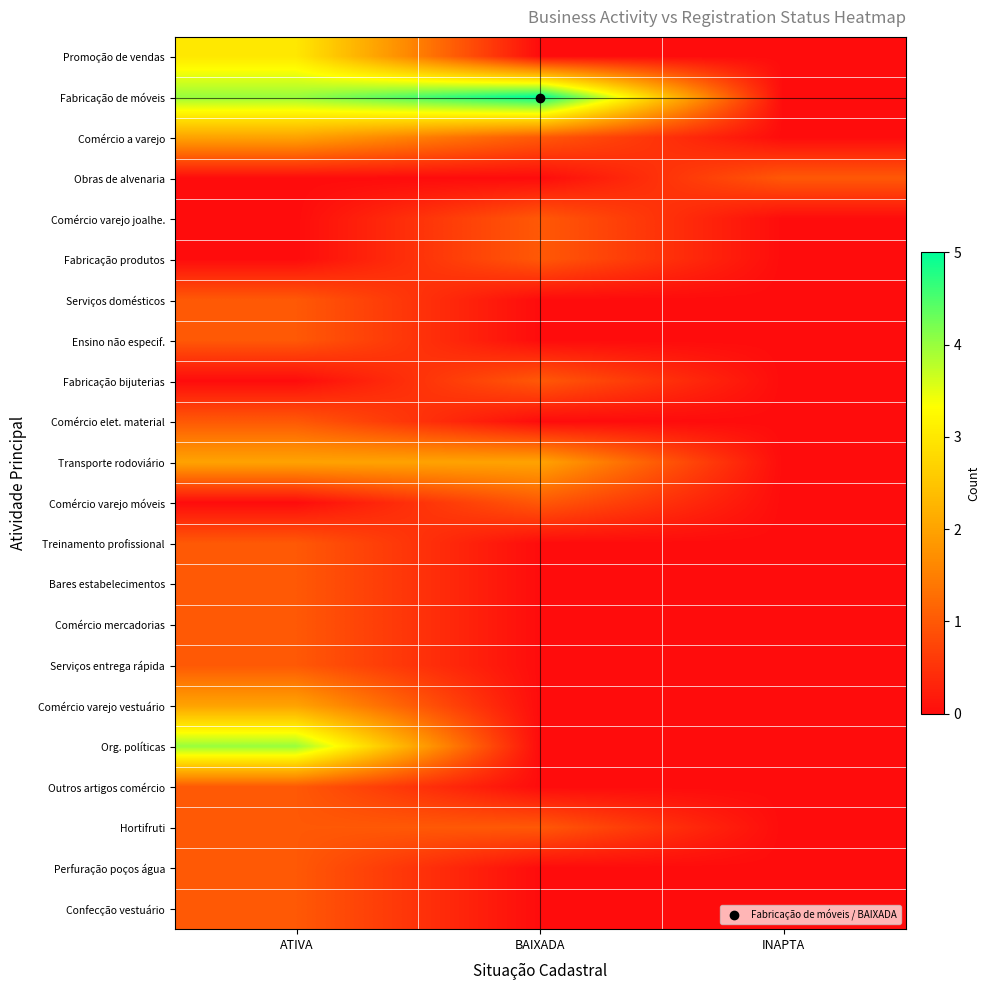

What is the spread (max minus min) of values at ATIVA?

4